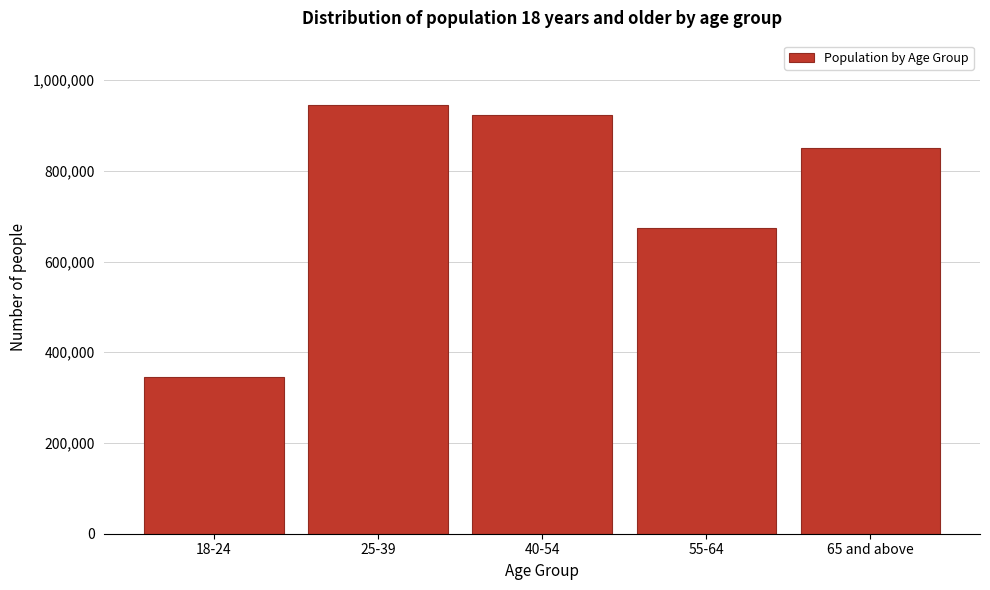

Reading left to right, transcribe all the data shown in this chart.

345231	945081	922800	674091	850434